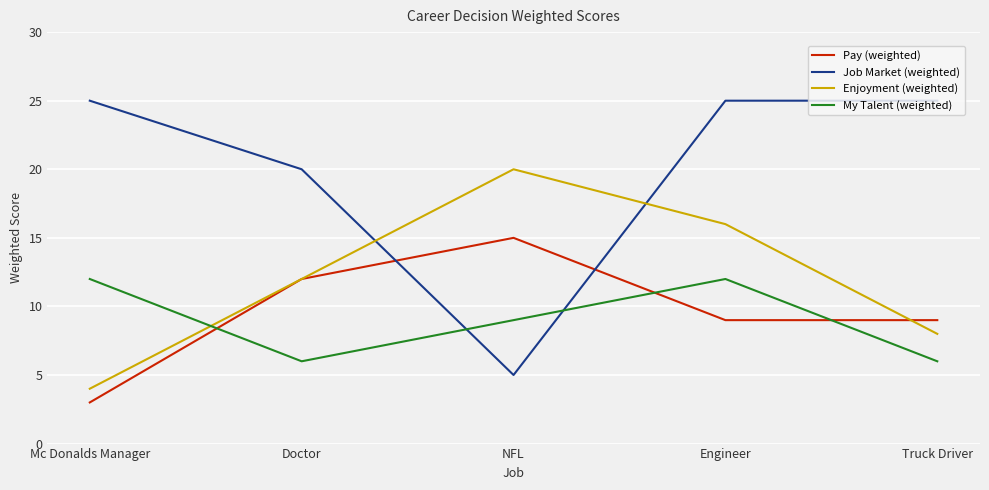

How many times do Job Market (weighted) and Pay (weighted) cross each other?

2